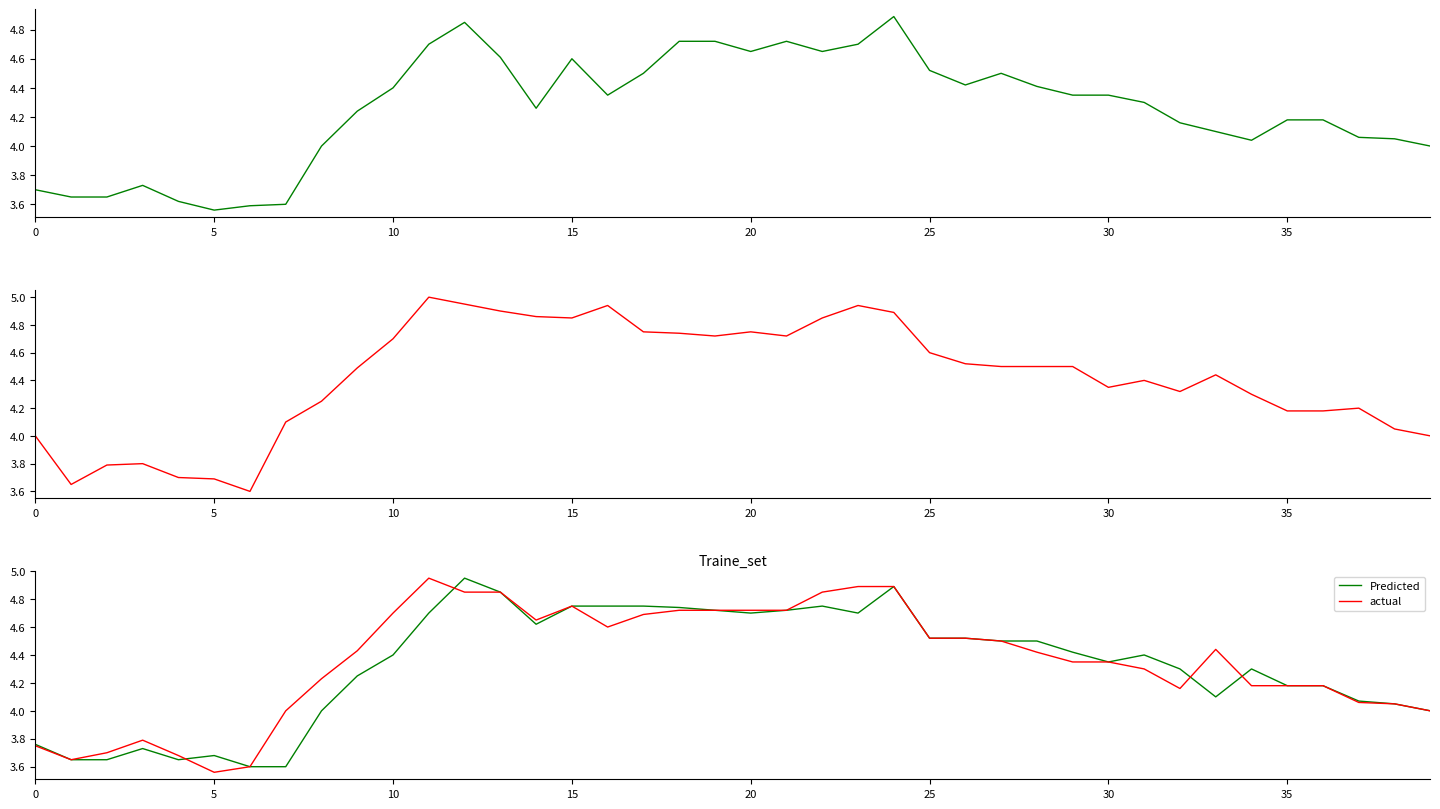

Where does the Predicted series first go above 4?

9